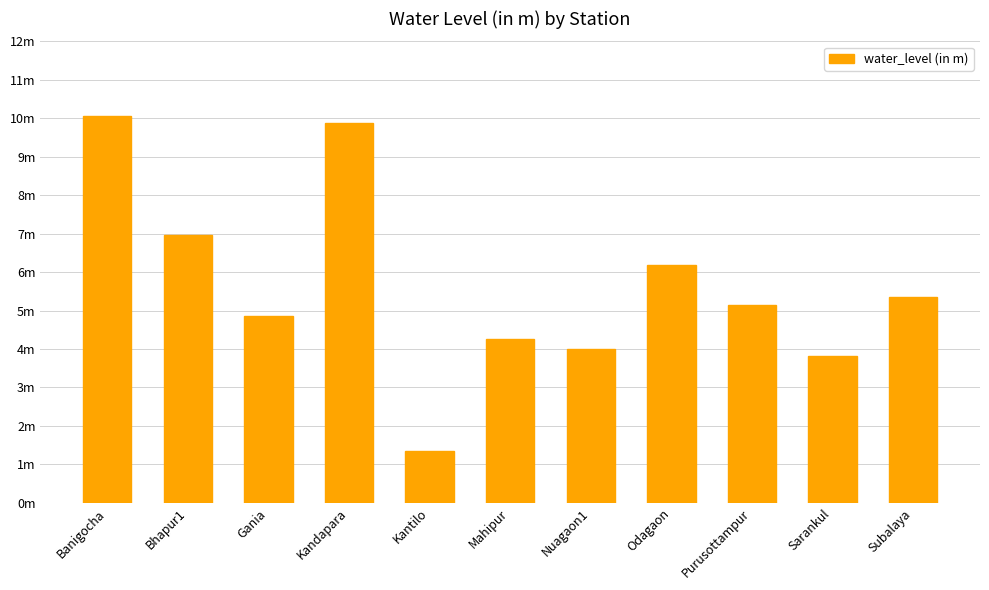

Are the bars horizontal?

No